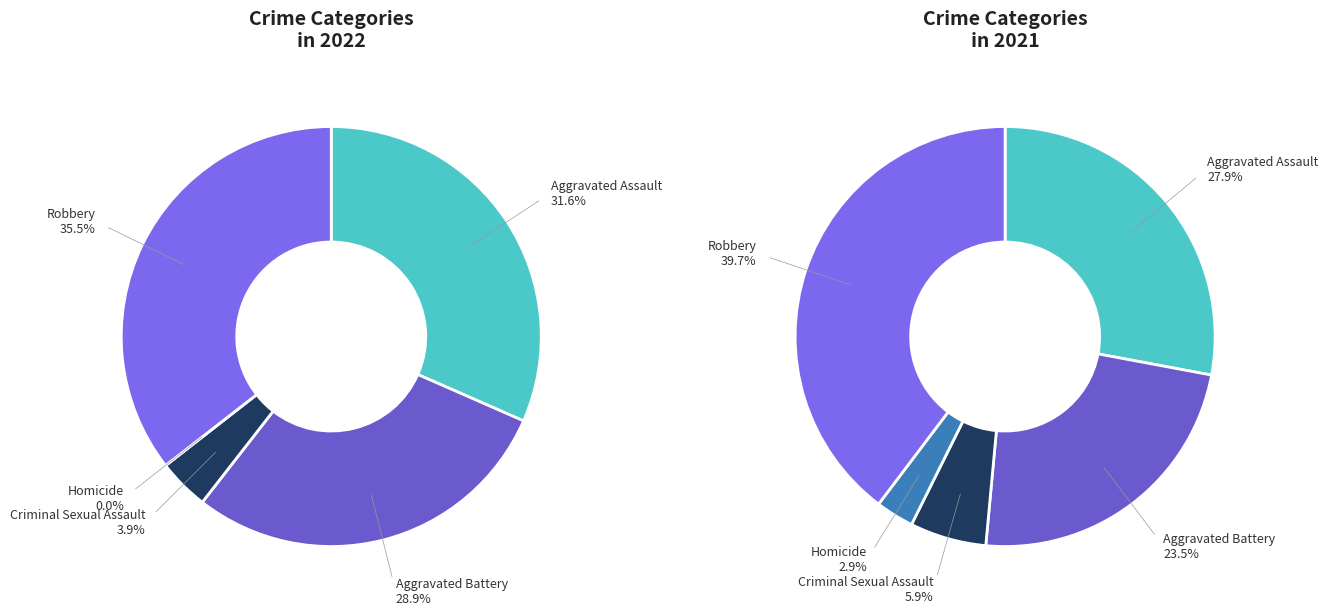

The Aggravated Battery slice represents 29% of the pie. True or false?

True